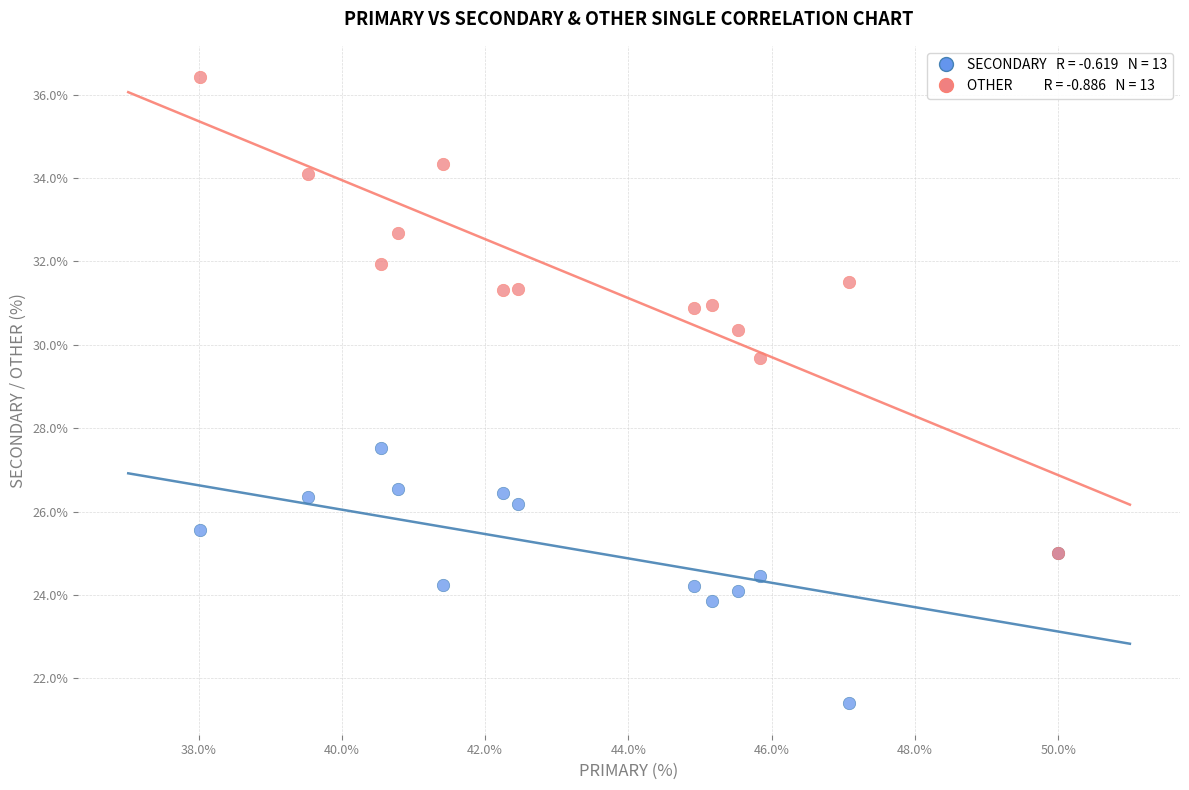

Across all series, what Y value is closest to 28?

27.5